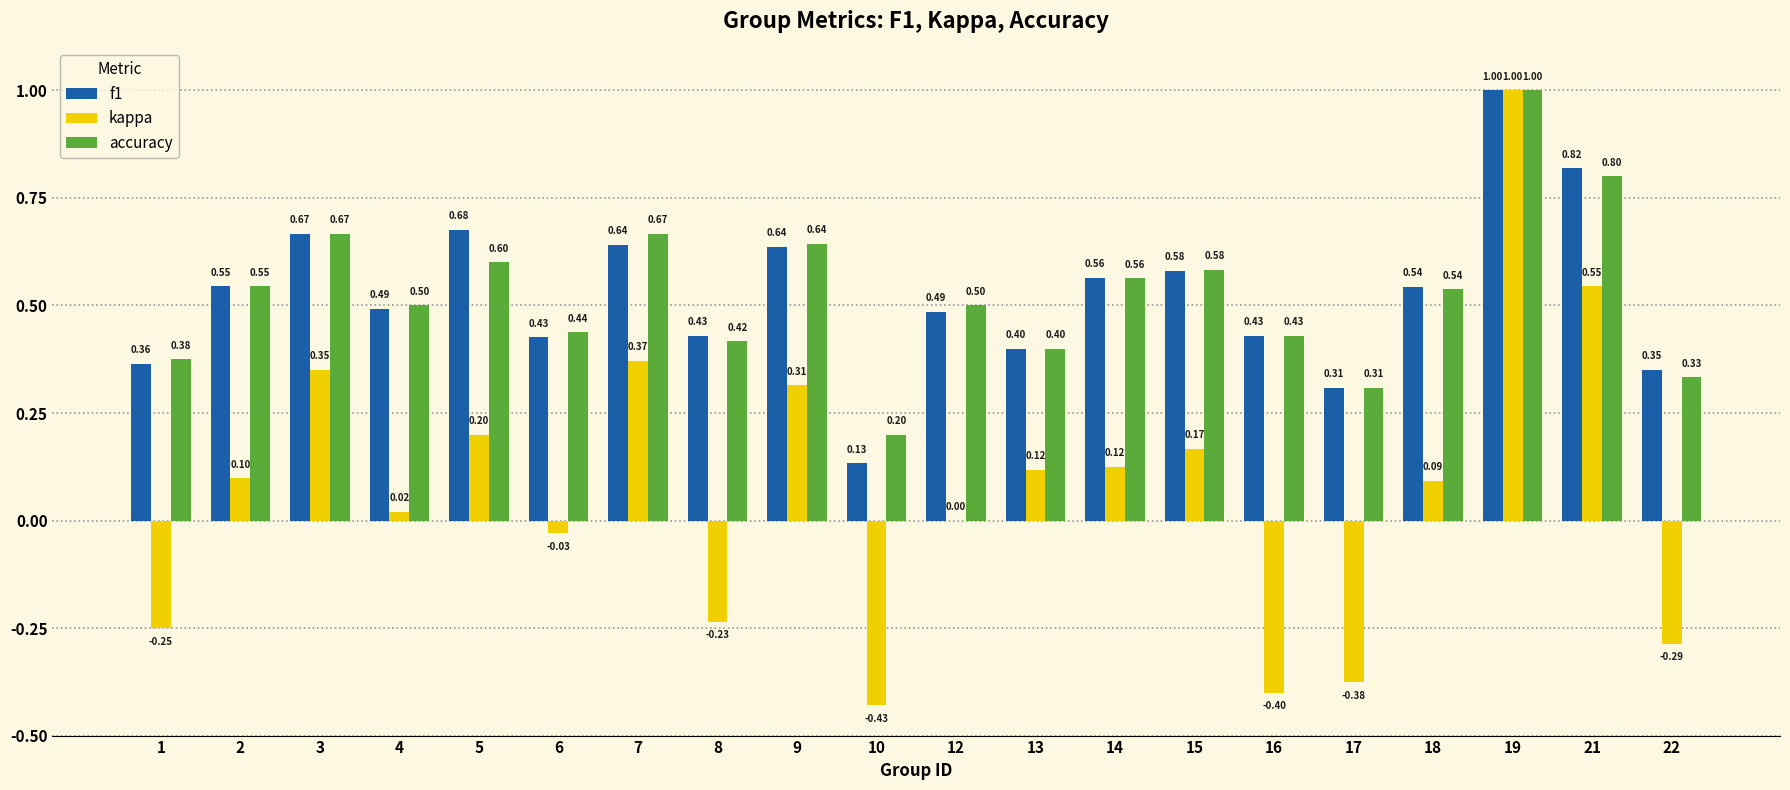

What value does the kappa series have at 17?

-0.4